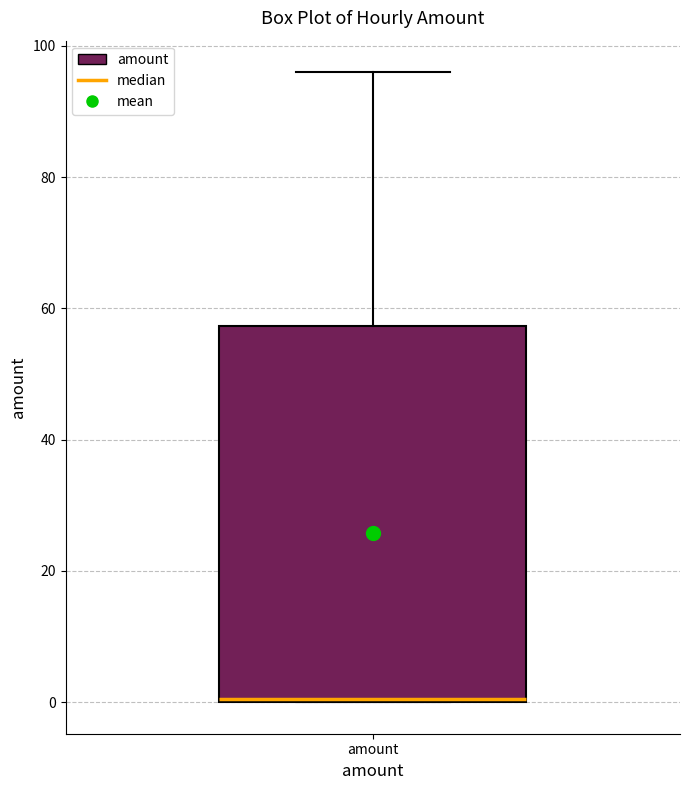

Transcribe this box plot: give where the median line is, the range the box spans, and where the two whiskers end, as read against the y-axis. The values are not printed on the chart, so give them approximately, as read against the axis.

median 0, box 0 to 58, whiskers 0 to 96